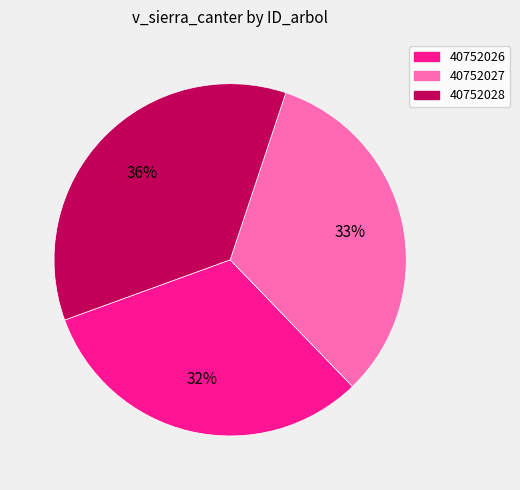

Is it true that 40752028 is 36% of the pie?

True